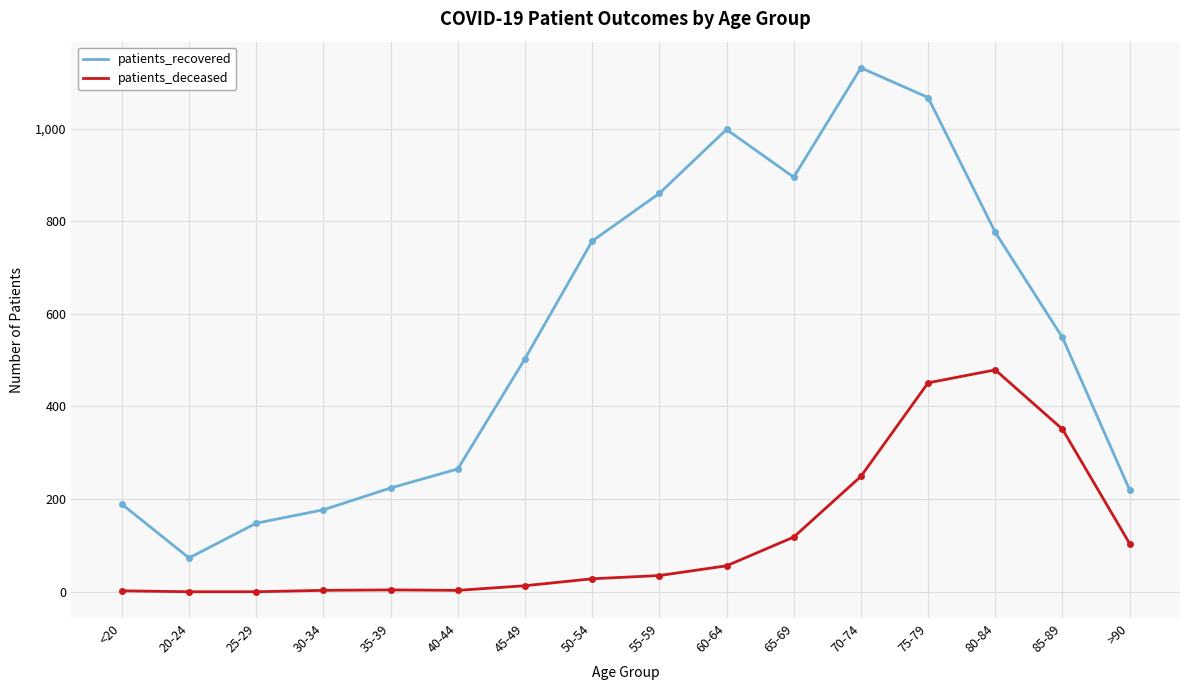

How many lines are shown in the chart?

2